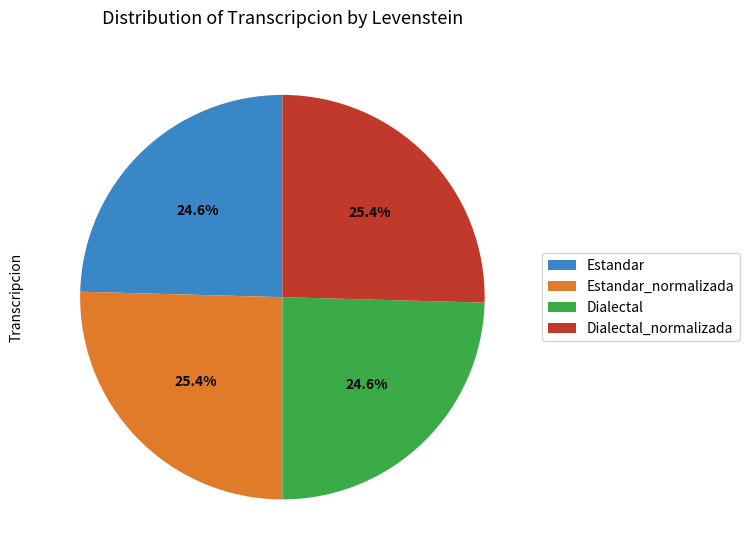

Approximately how many times larger is the value at Dialectal compared to Dialectal_normalizada?

1.0